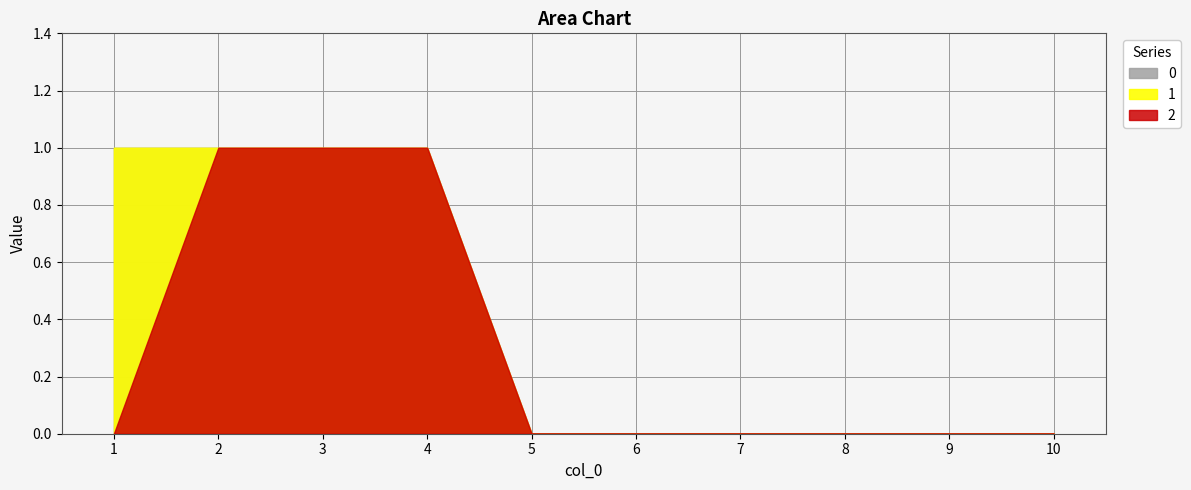

Is it true that 0 equals 0 at 10?

True